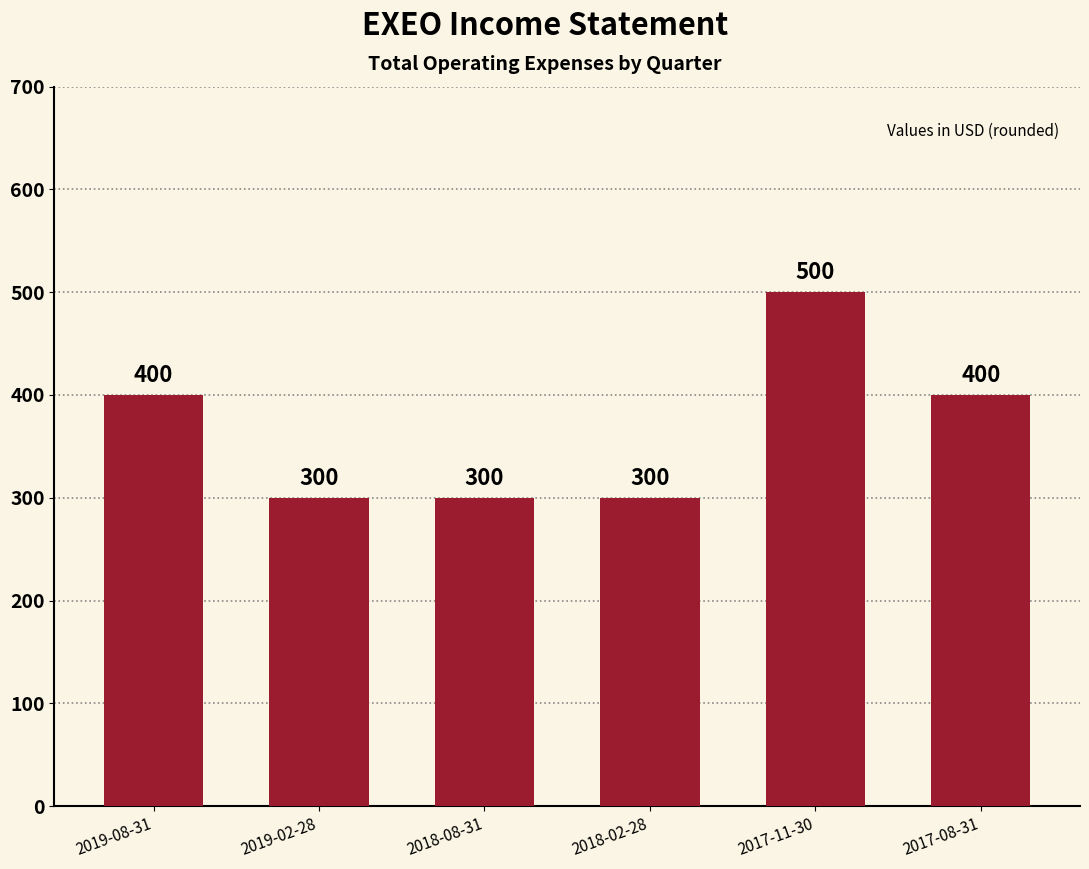

True or false: the data shows 300 at 2019-02-28.

True